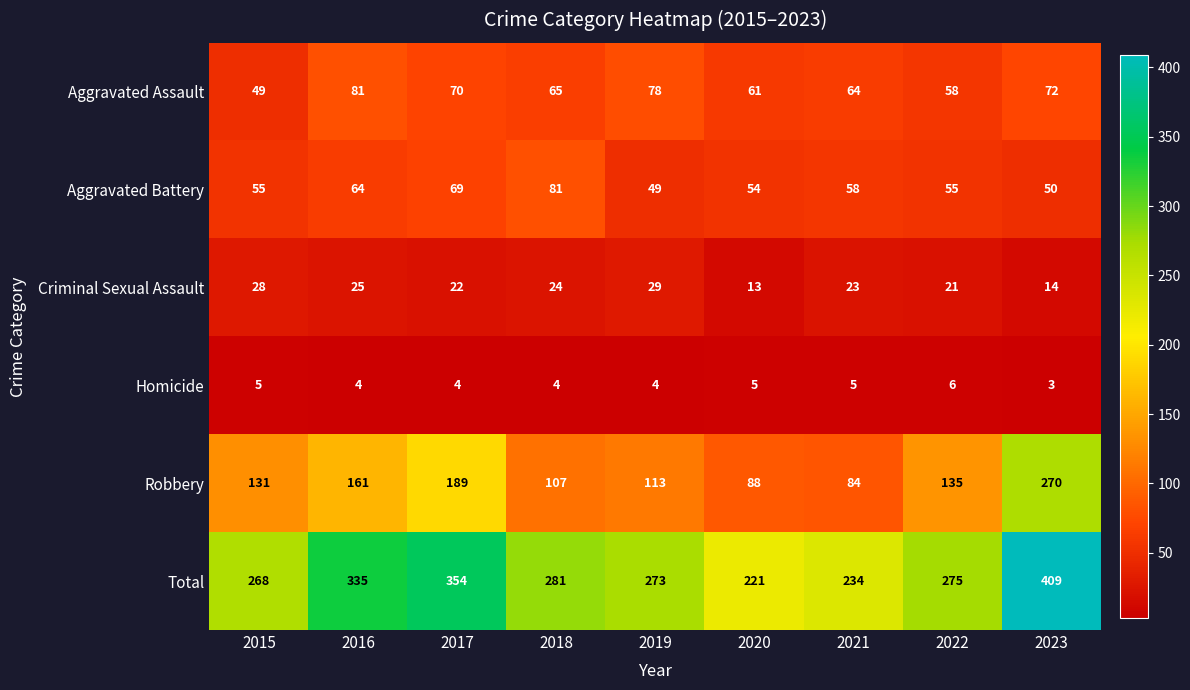

Rank the categories by Criminal Sexual Assault value from lowest to highest.

2020, 2023, 2022, 2017, 2021, 2018, 2016, 2015, 2019